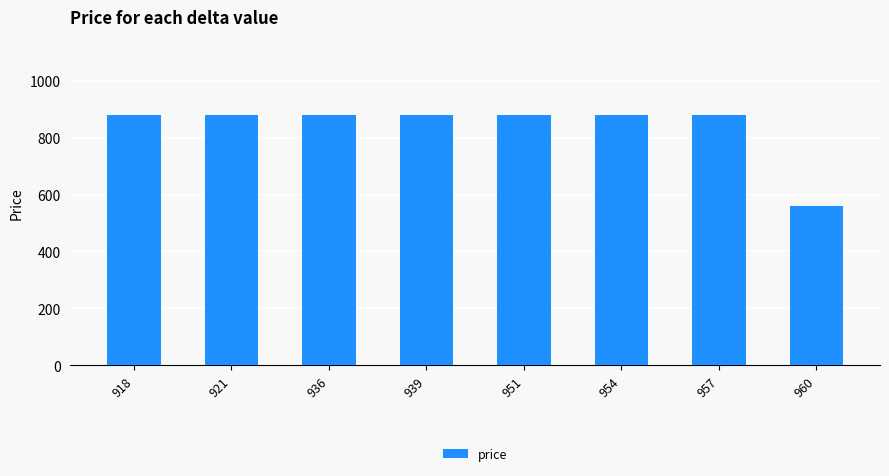

What is the change in value from 954 to 960?

-320